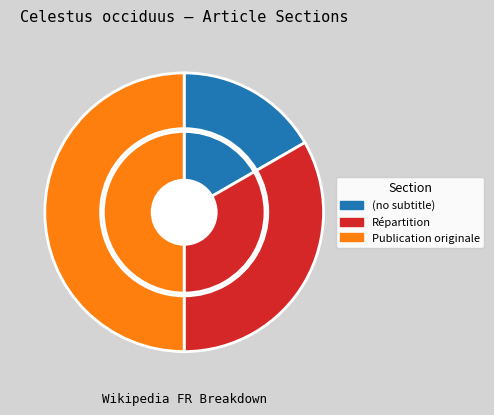

How many segments does this pie chart have?

3